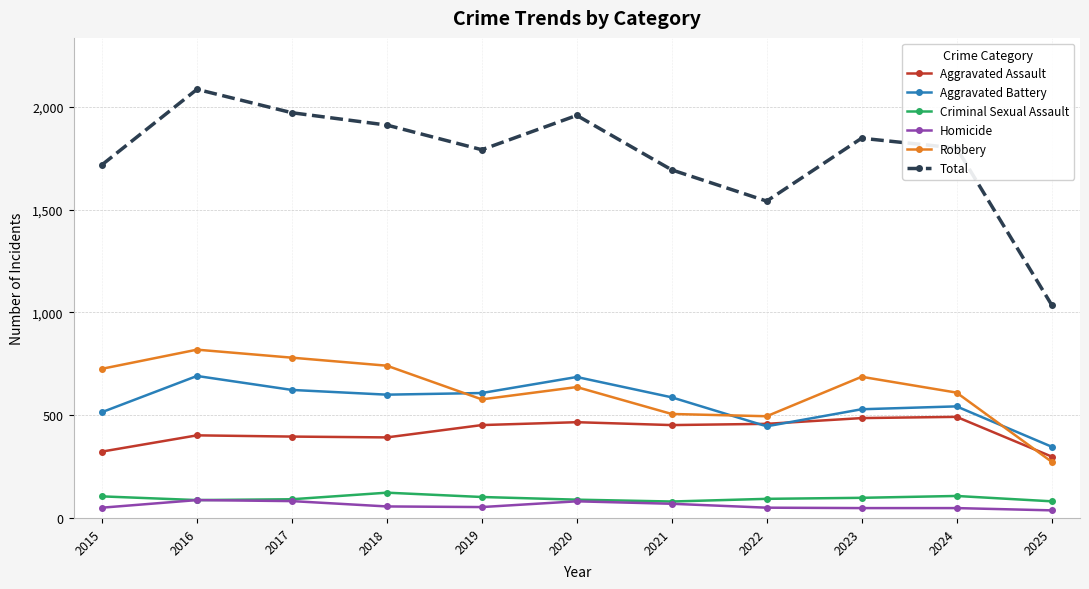

True or false: Robbery and Total cross at least once.

False